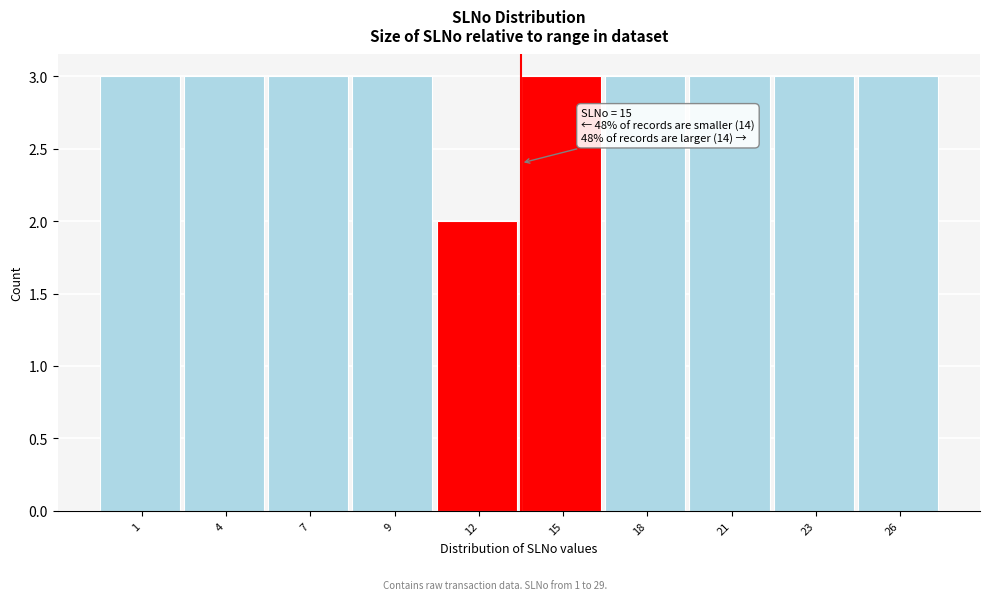

Reading right to left, transcribe all the data shown in this chart.

26=3	23=3	21=3	18=3	15=3	12=2	9=3	7=3	4=3	1=3